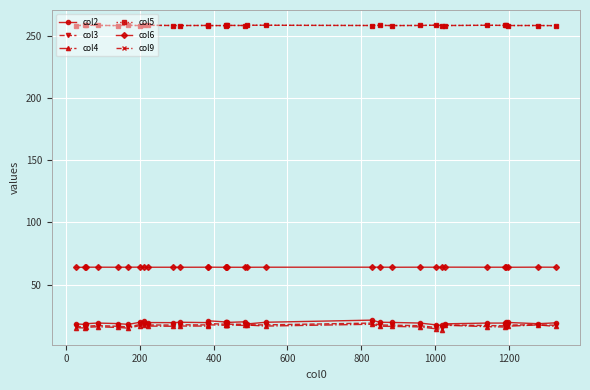

What is the value of the col3 point at the 29th from the left?

18.0